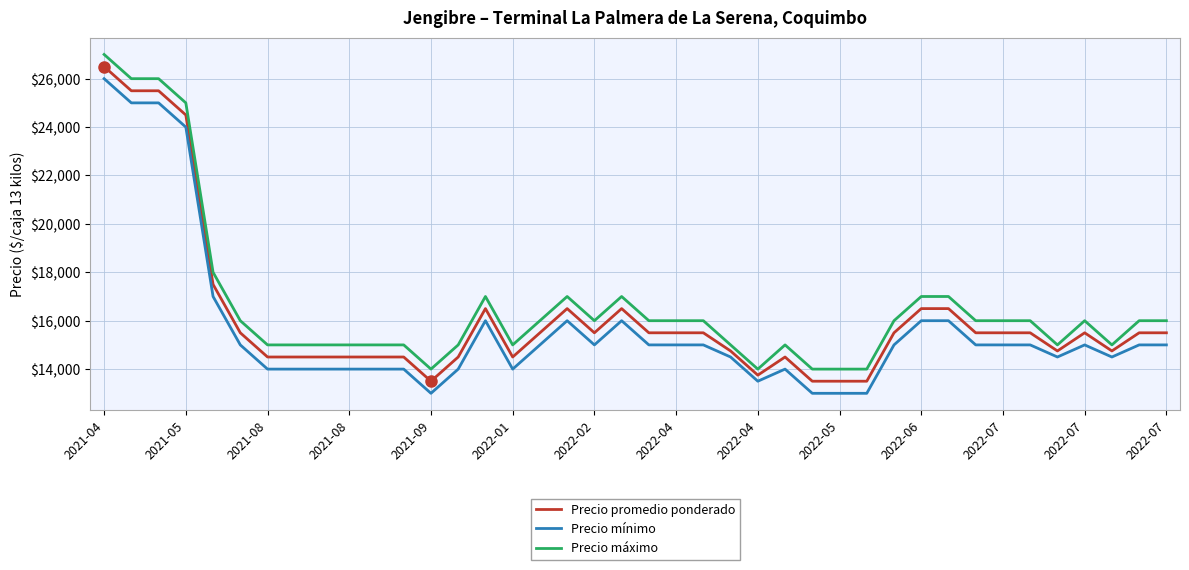

At how many categories does at least one series exceed 25809?

3